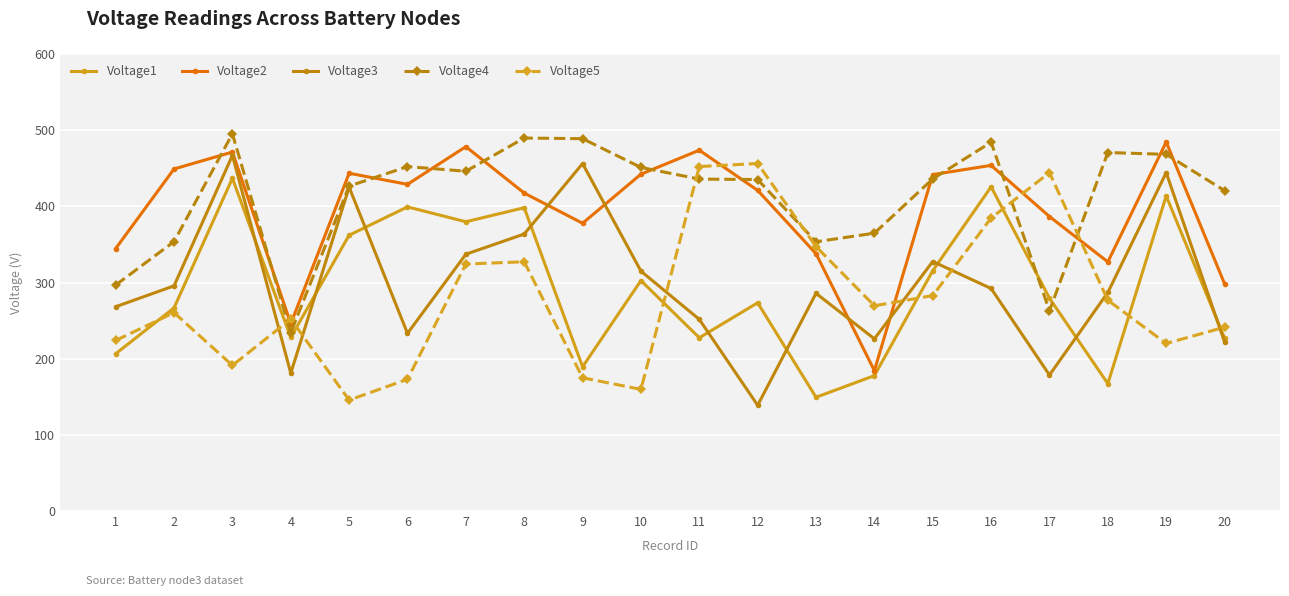

How many data points does each series have?

20